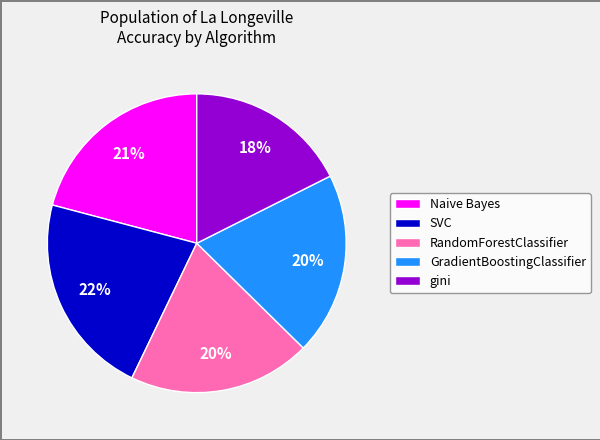

Do gini and GradientBoostingClassifier together represent more than half of the pie?

No